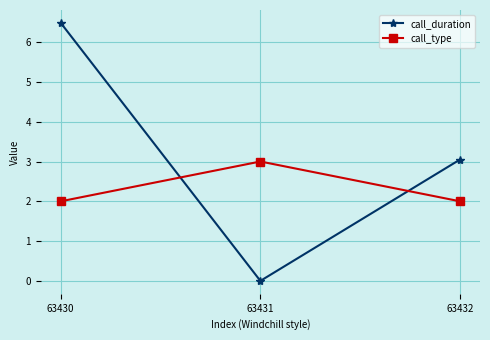

Is the value of call_duration at 63431 greater than the value of call_type at 63430?

No